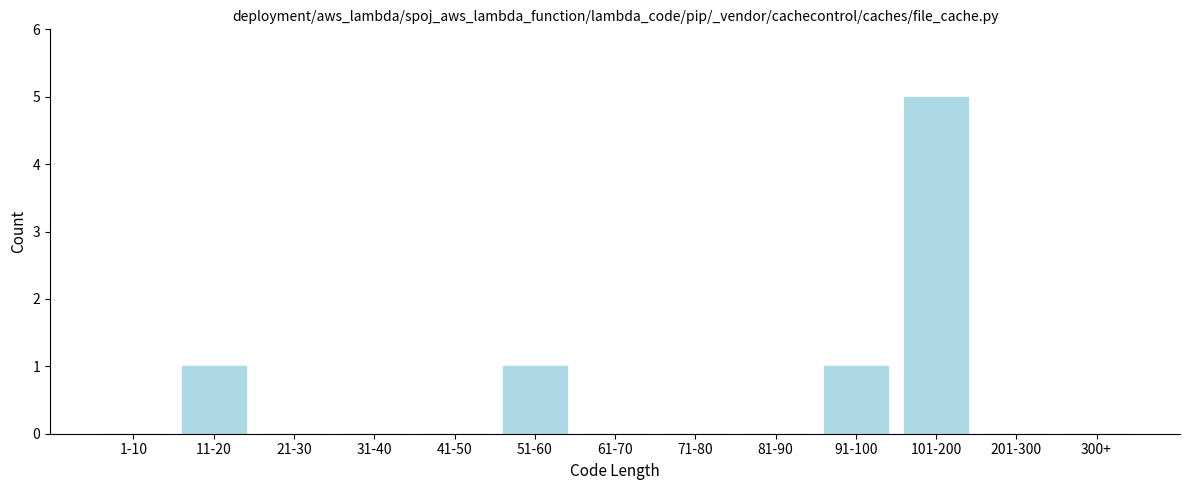

Reading right to left, transcribe all the data shown in this chart.

300+=0	201-300=0	101-200=5	91-100=1	81-90=0	71-80=0	61-70=0	51-60=1	41-50=0	31-40=0	21-30=0	11-20=1	1-10=0